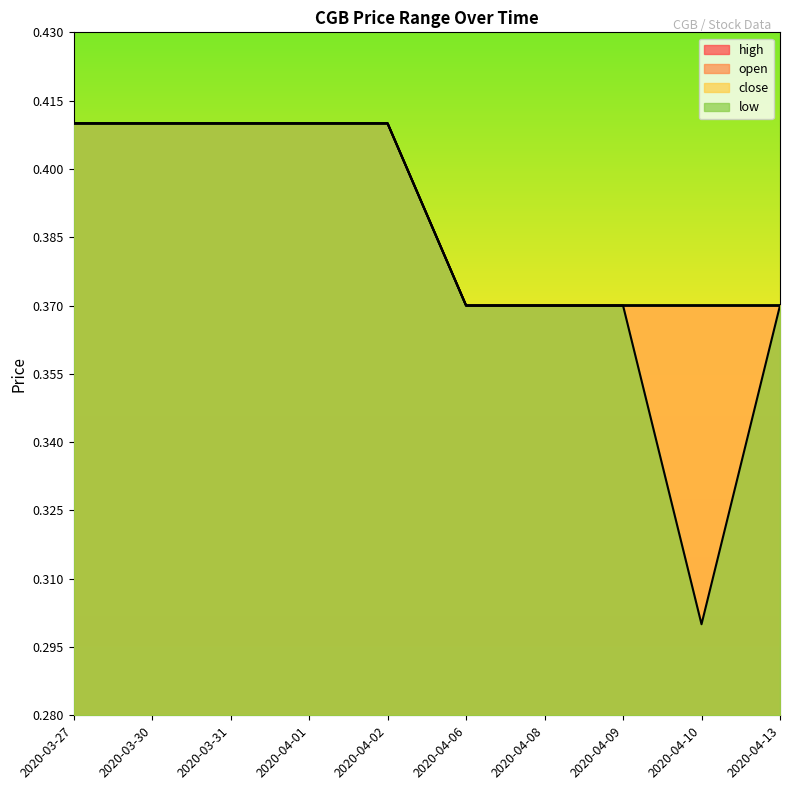

True or false: low and high intersect in this chart.

False